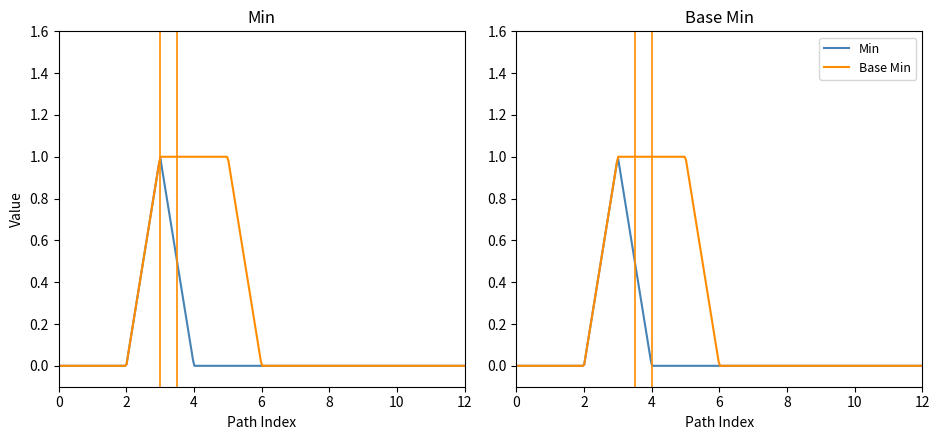

True or false: Base Min and Min cross at least once.

False